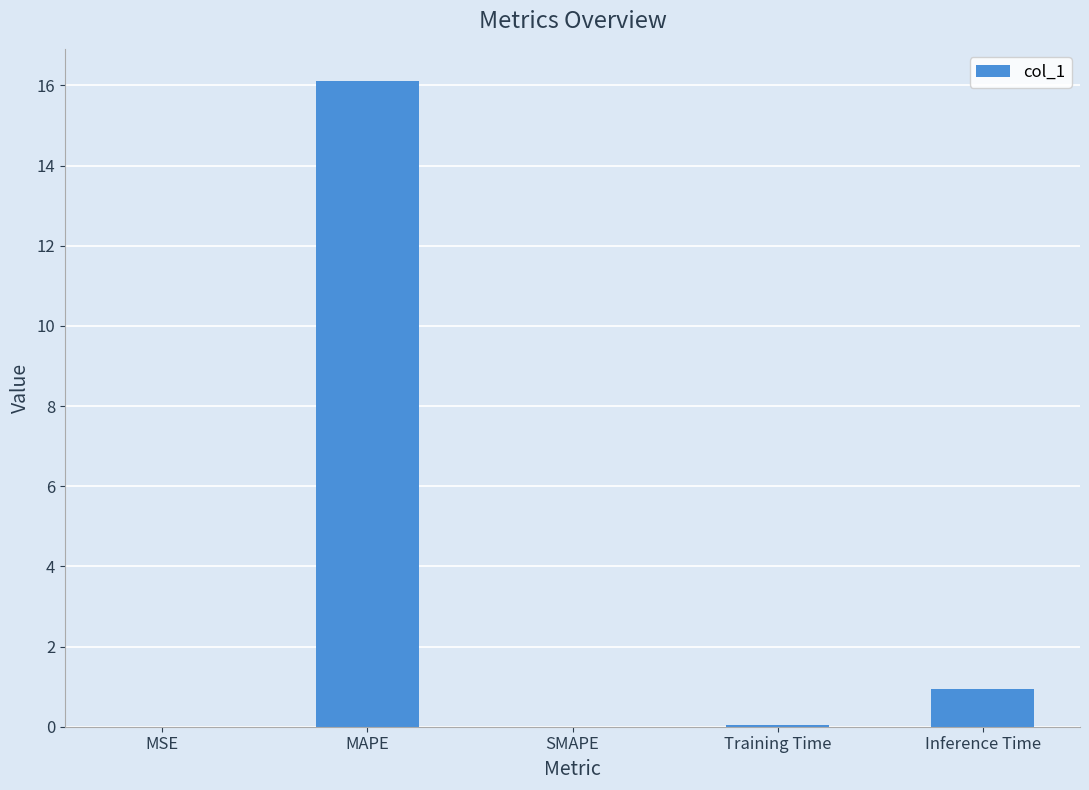

Is it true that the value at MAPE is 27.7?

False